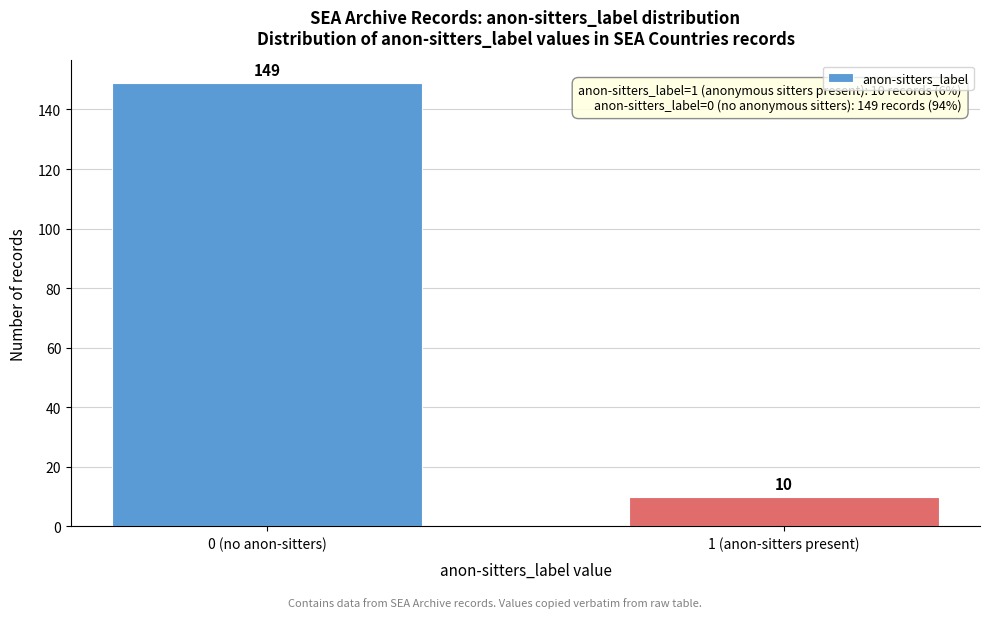

Reading left to right, extract all data points from this chart.

149	10